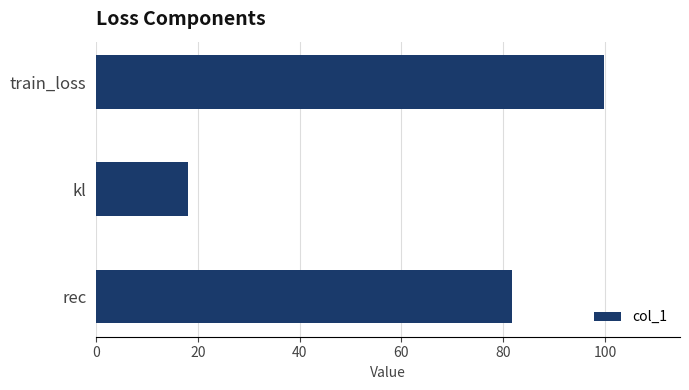

What is the label of the 1st bar from the top?

train_loss